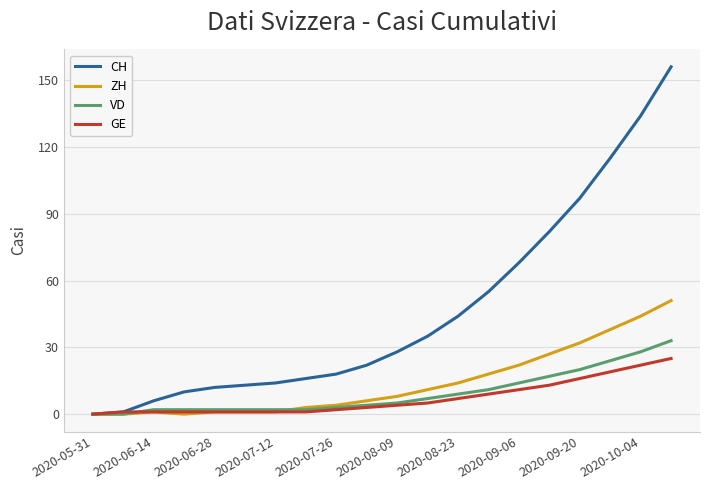

What are all the series names shown in the legend?

CH, ZH, VD, GE